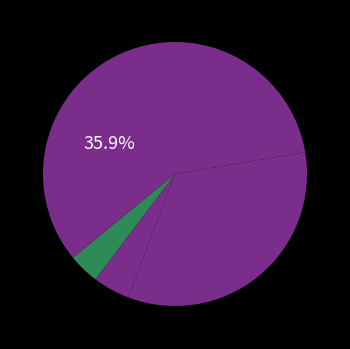

What is the smallest slice in the pie chart?

Homicide